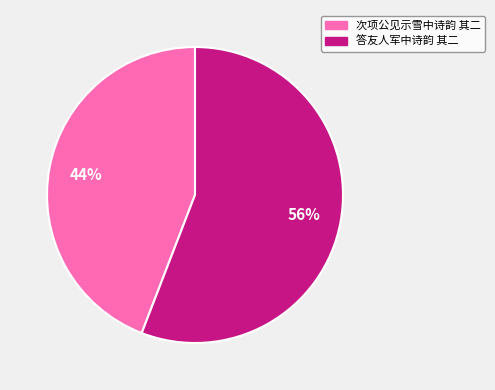

Is there a majority slice in this chart?

Yes